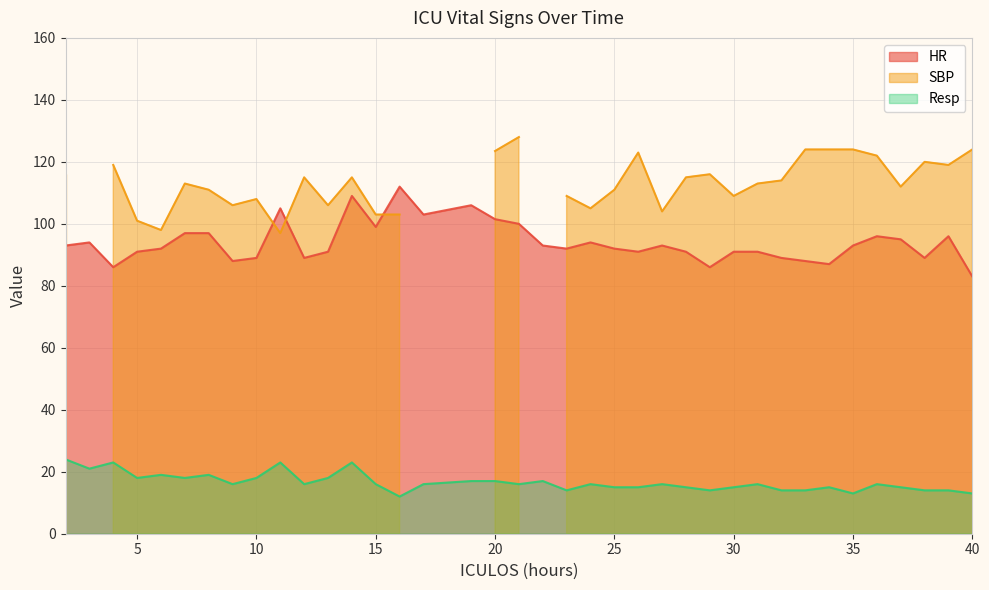

Which category has the highest value in the HR series?

16